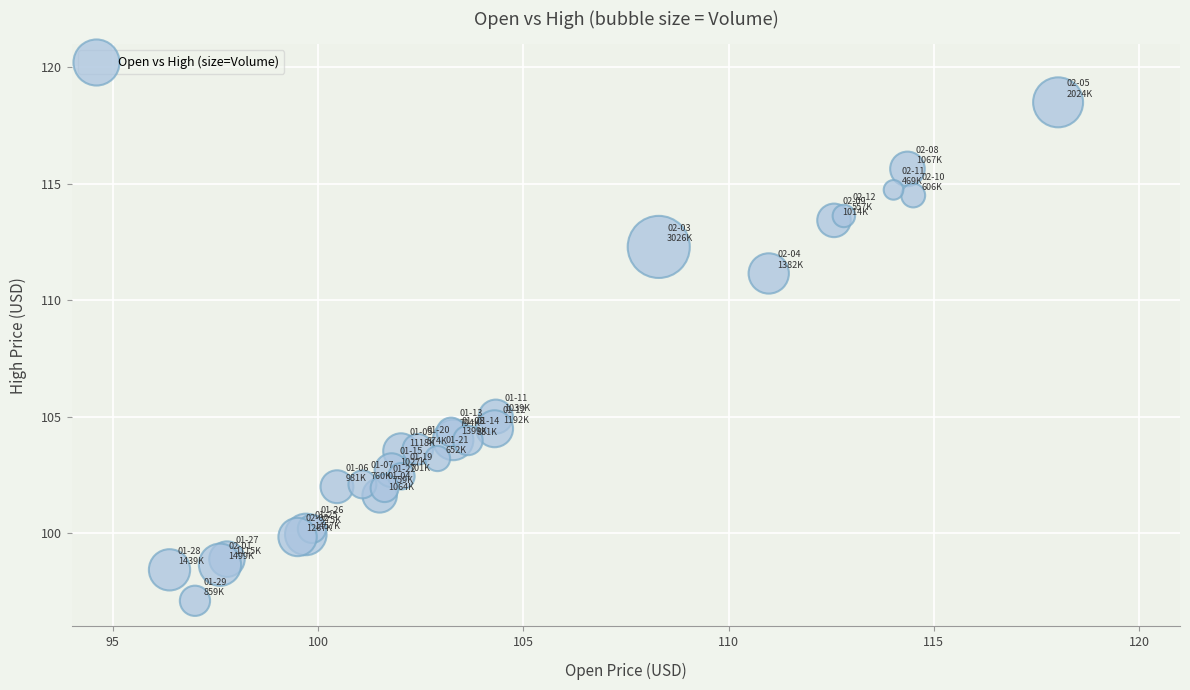

What Y value in the scatter plot is closest to 107?

105.0